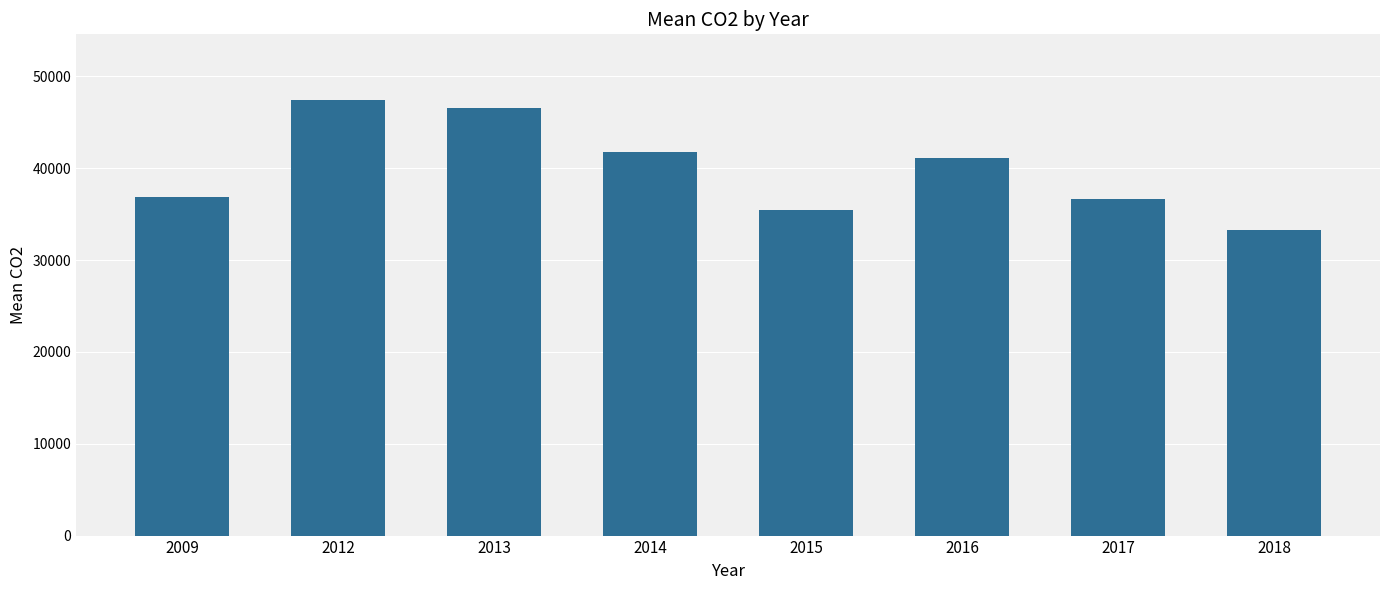

What is the change in value from 2009 to 2018?

-3684